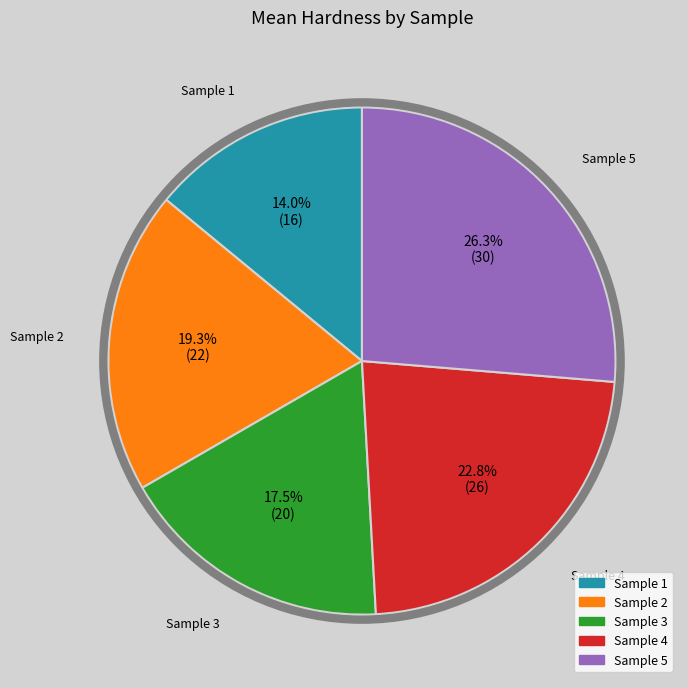

What percentage is NOT represented by Sample 5?

73.7%